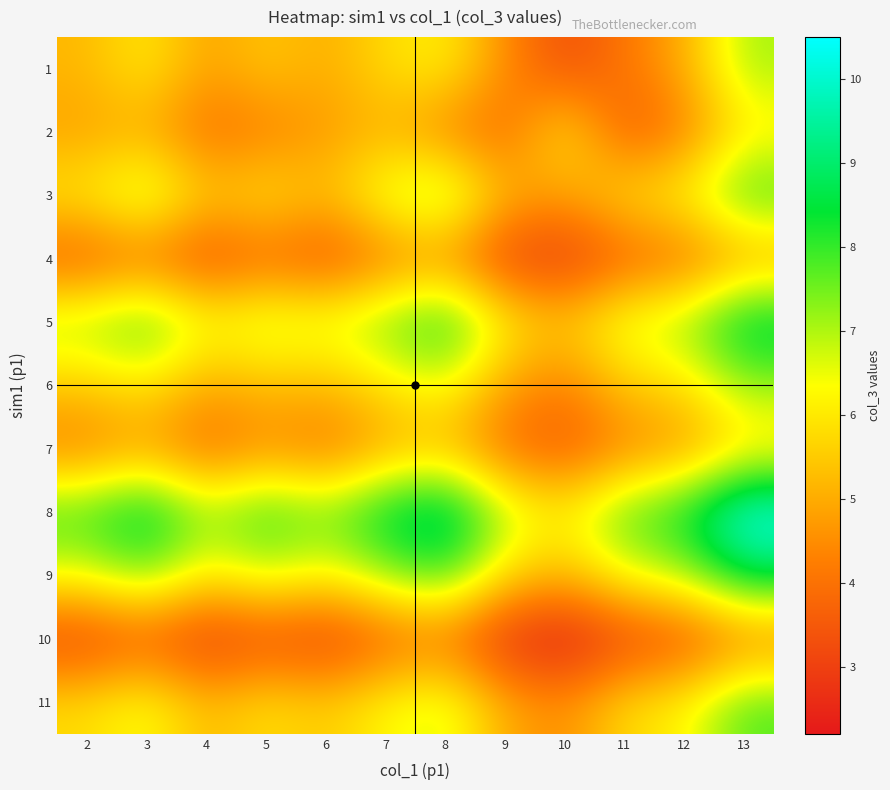

What is the spread (max minus min) of values at 4?

4.4